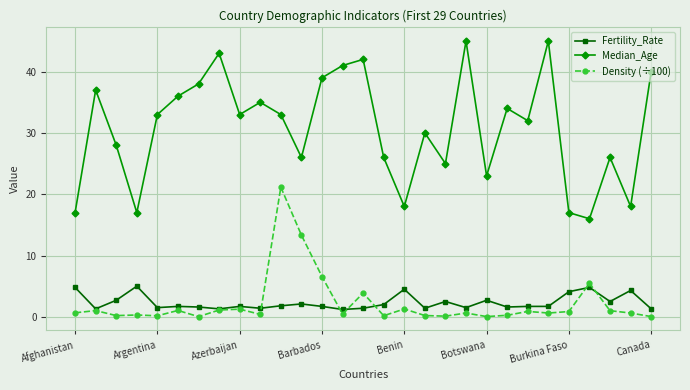

True or false: Density (÷100) and Median_Age cross at least once.

False